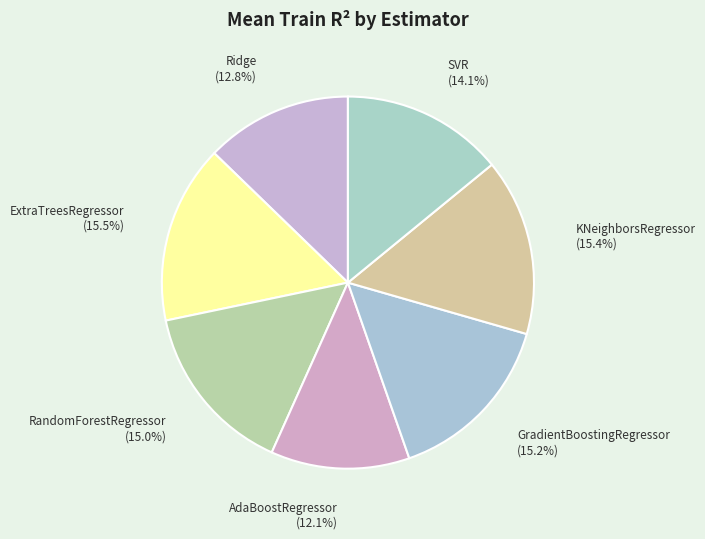

Count the number of slices in the pie.

7